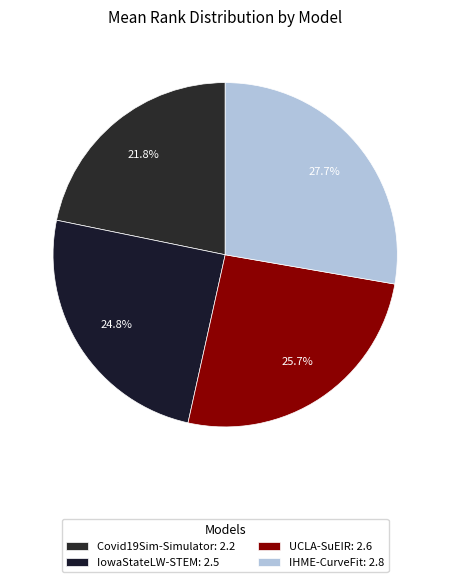

How many slices are in this pie chart?

4